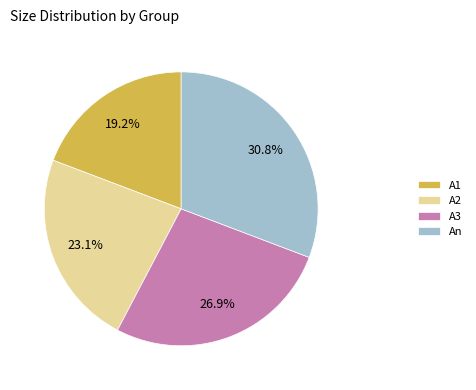

Is A1 the majority of the pie?

No